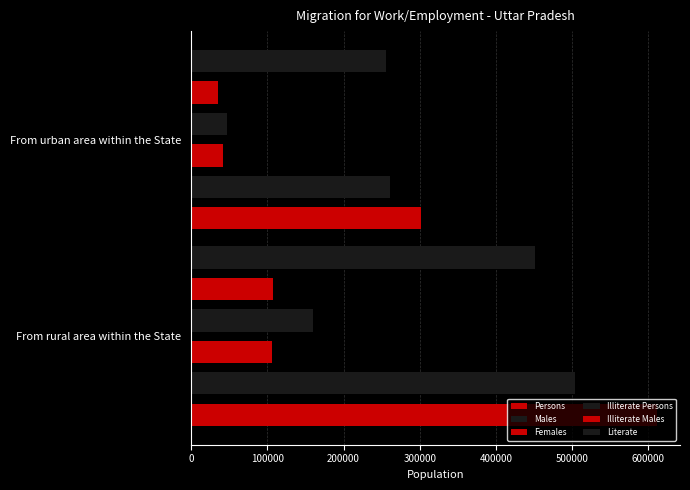

Reading right to left, what are all the values shown in this chart?

Persons: 302178	610895
Males: 260958	504144
Females: 41220	106751
Illiterate Persons: 46667	160210
Illiterate Males: 35393	106865
Literate: 255511	450685